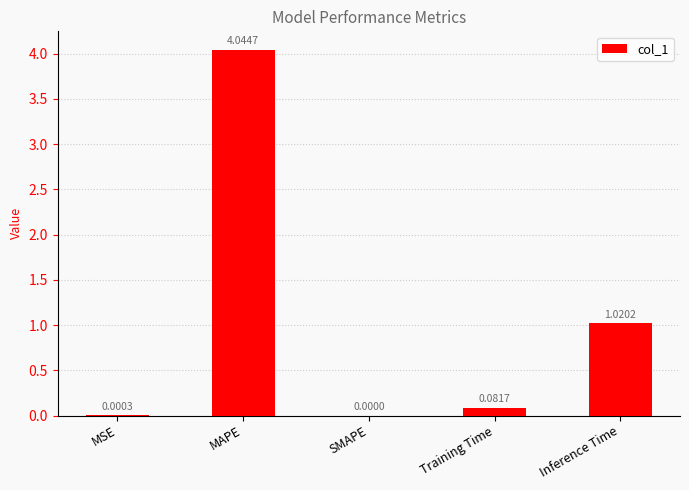

At which category does the chart reach its peak across all series?

MAPE